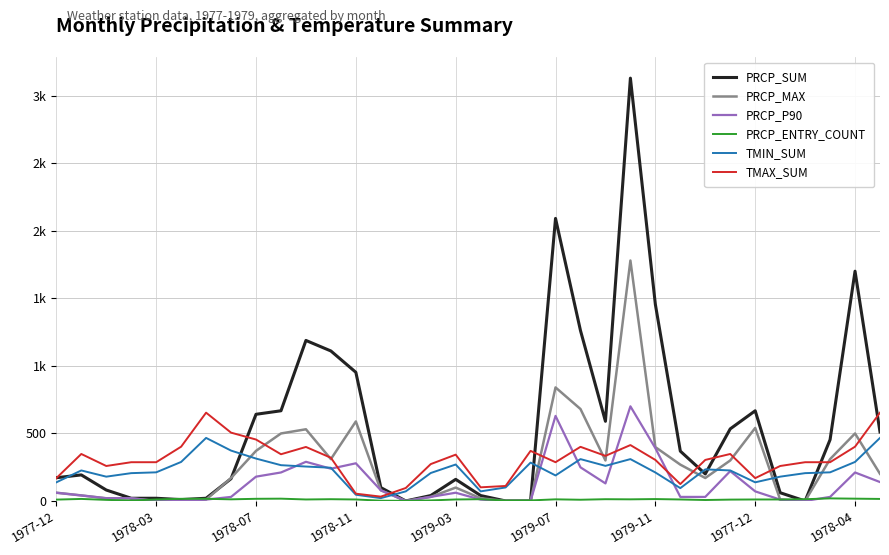

Count the number of data series in this chart.

6